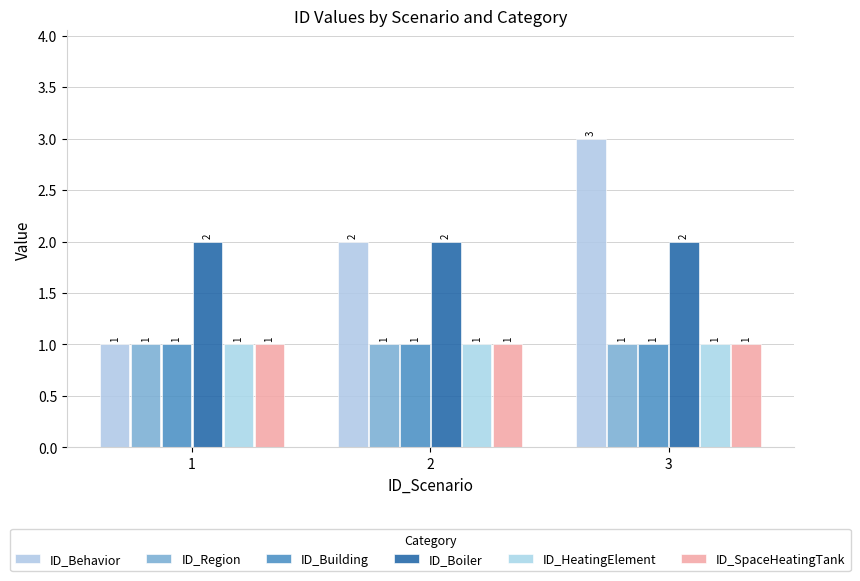

How many data points does each series have?

3